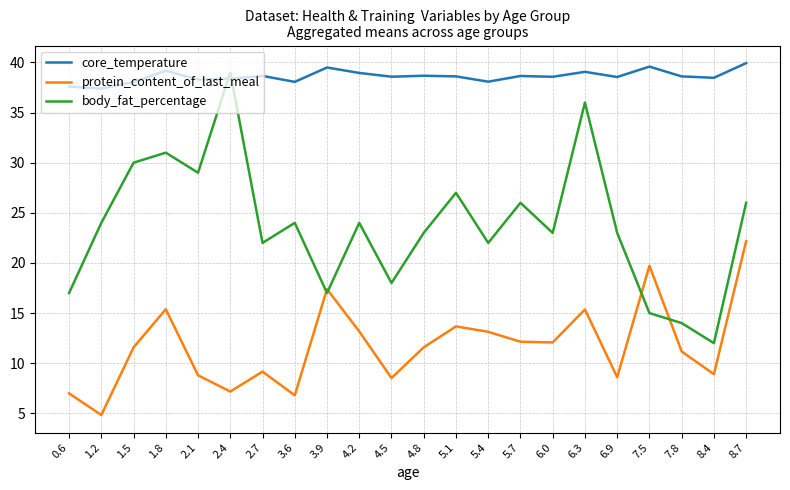

How many interior local peaks does the body_fat_percentage series have?

7